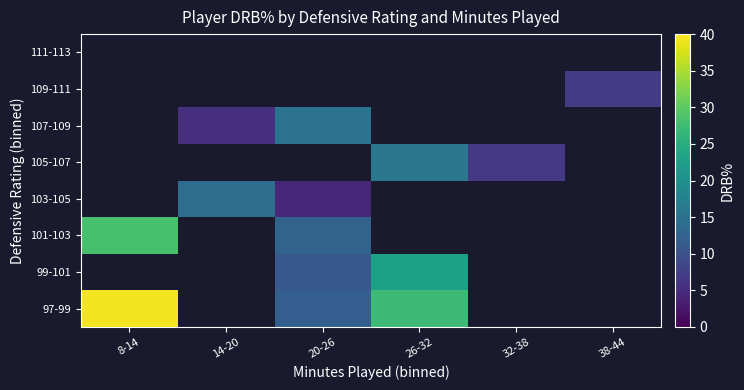

List the series in order of their overall mean, lowest first.

97-99, 99-101, 101-103, 103-105, 105-107, 107-109, 109-111, 111-113